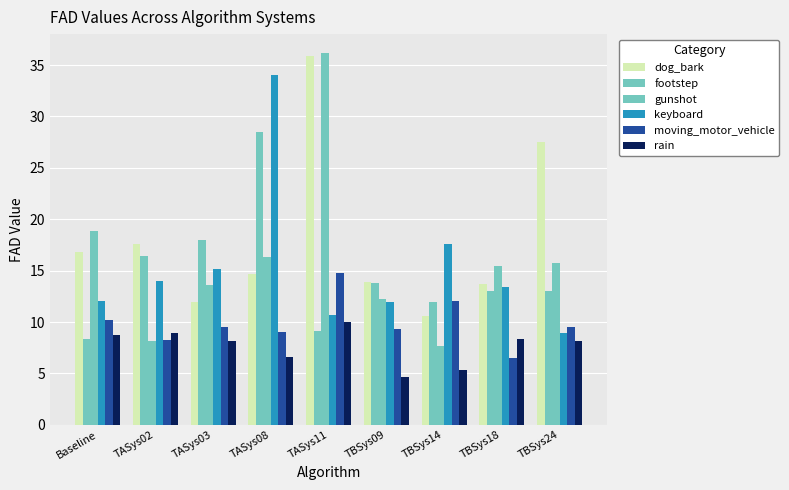

What is the difference between the dog_bark values at TASys03 and TASys08?

2.7